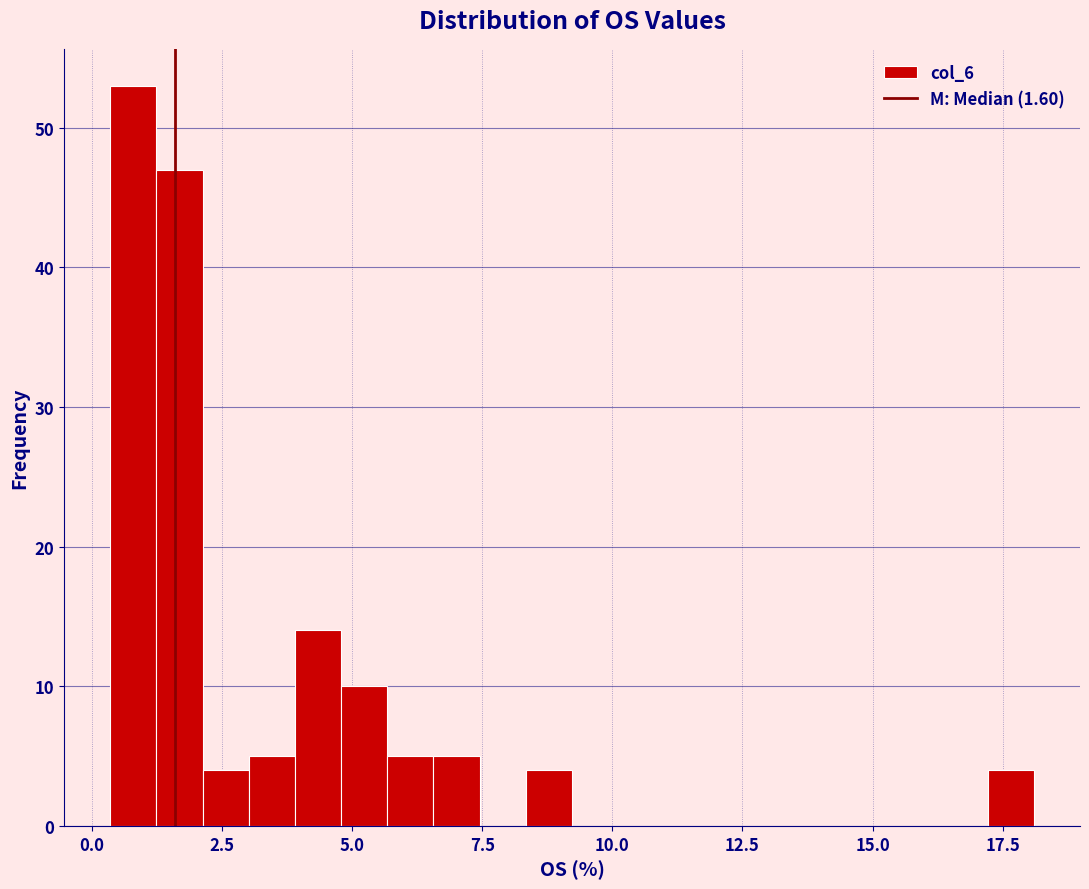

Around what value on the x-axis is the tallest bar? Give the approximate position of its centre, as read against the axis.

1.0